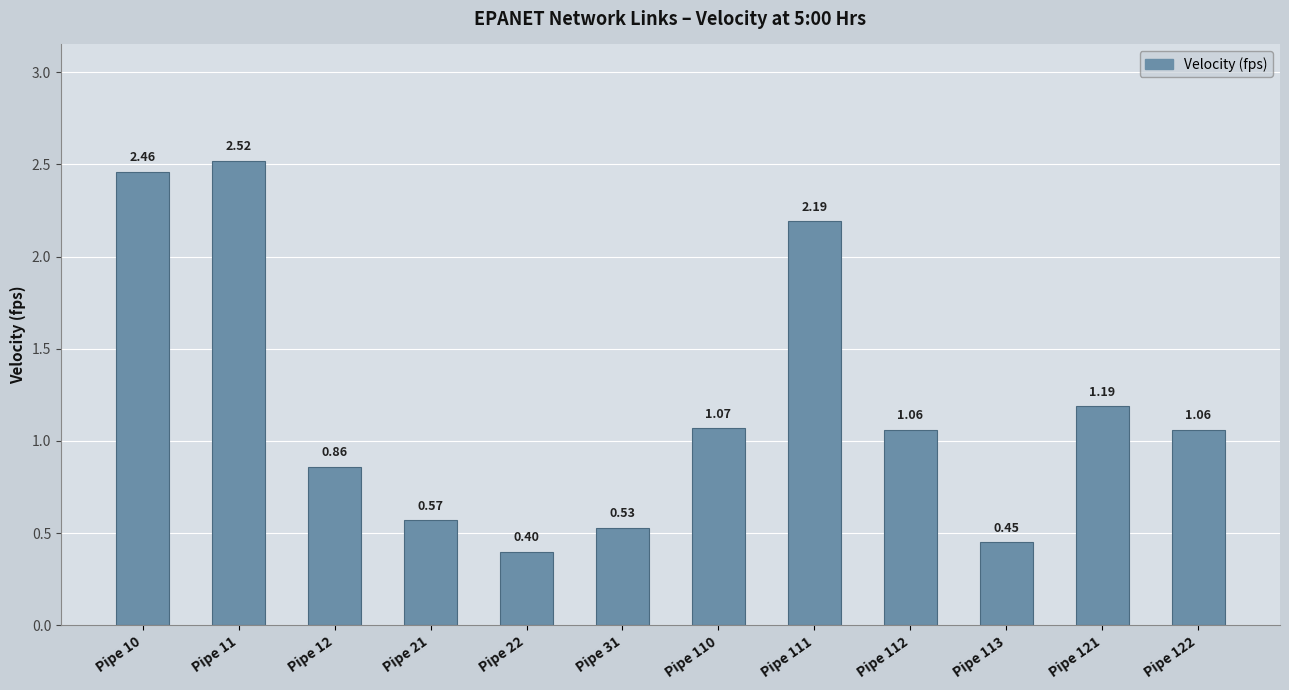

Which label corresponds to the largest value in the chart?

Pipe 11